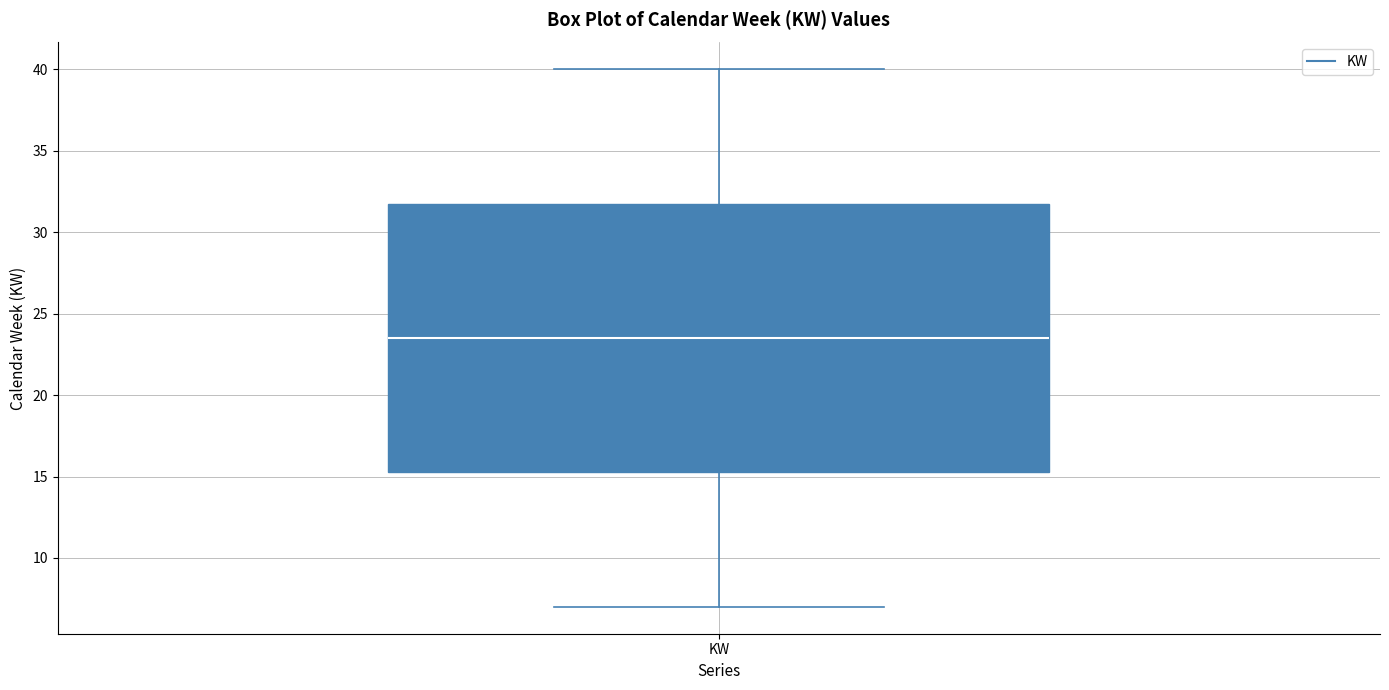

Where does the lower whisker of the box for KW end on the y-axis? The values are not printed on the chart, so give them approximately, as read against the axis.

7.0